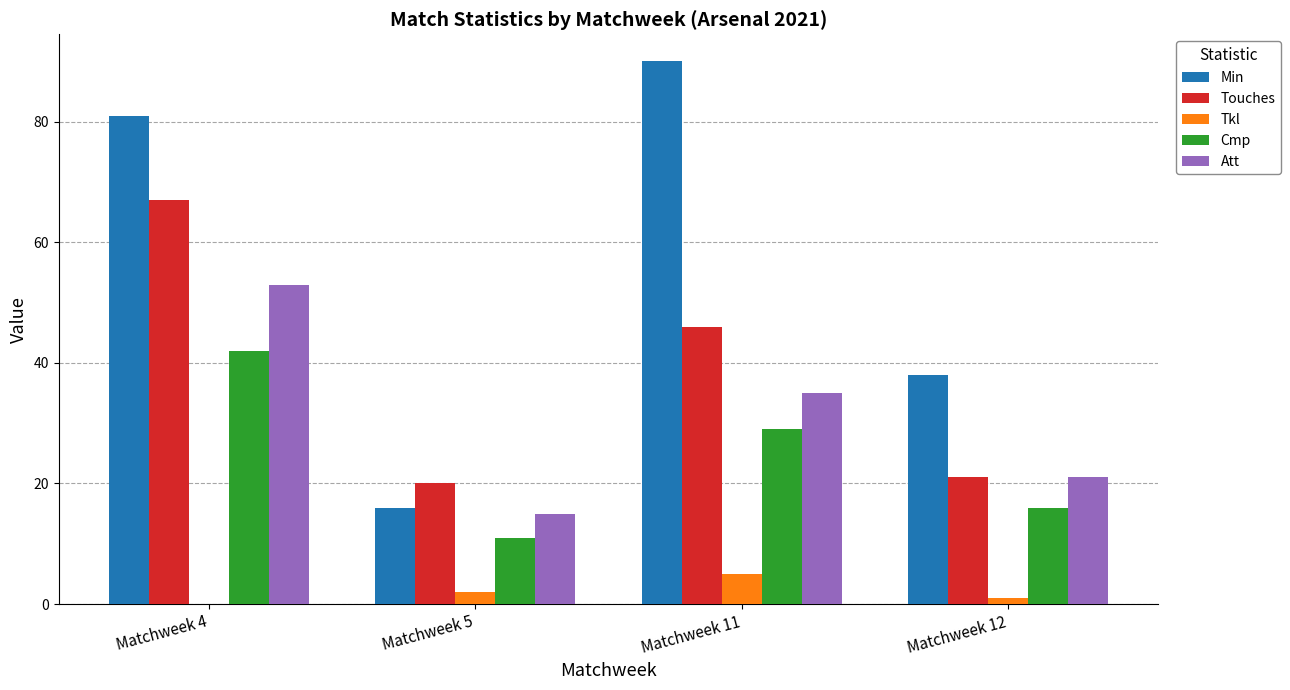

Which label corresponds to the largest value in the chart?

Matchweek 11